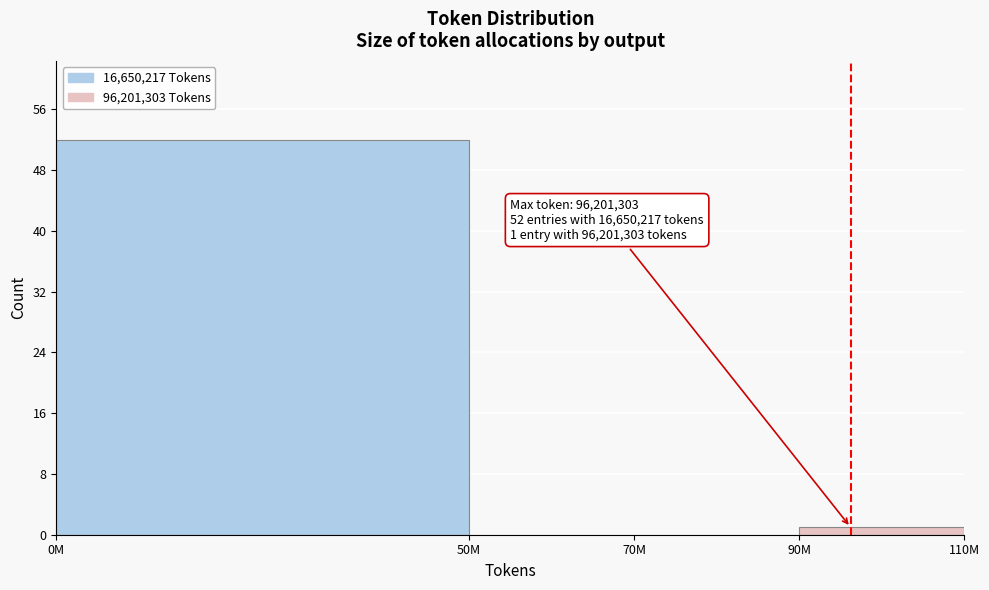

Reading left to right, transcribe all the data shown in this chart.

0M=52	50M=0	70M=0	90M=1